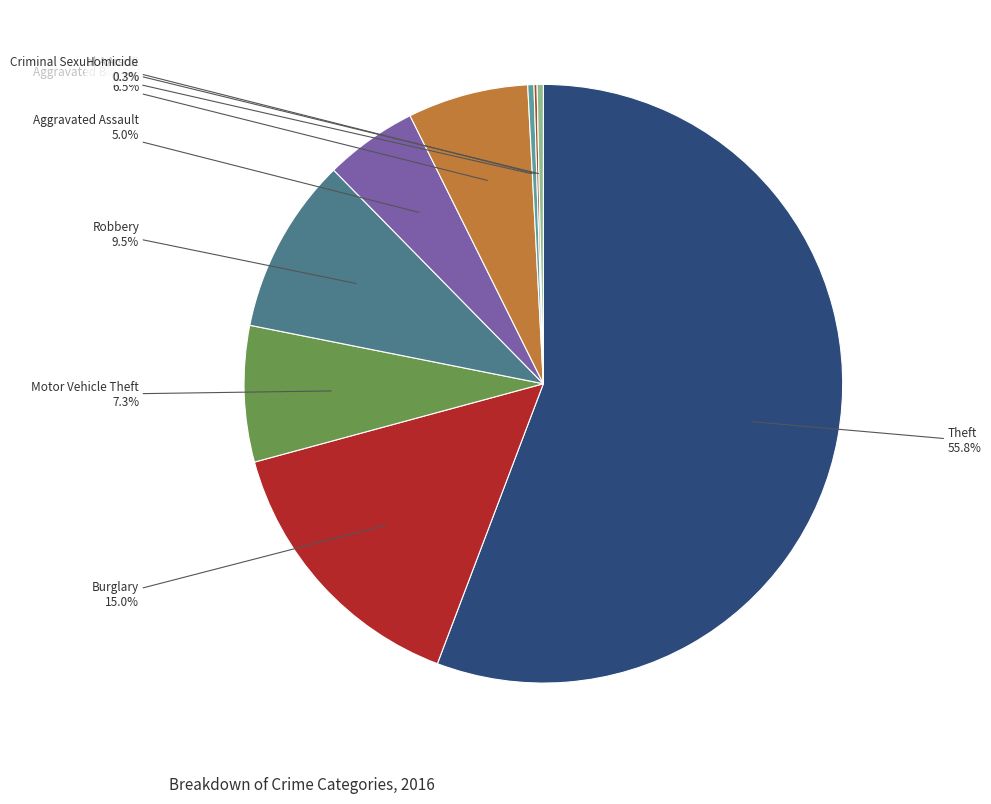

To the nearest percent, what is the difference between the largest and smallest slice percentages?

56%